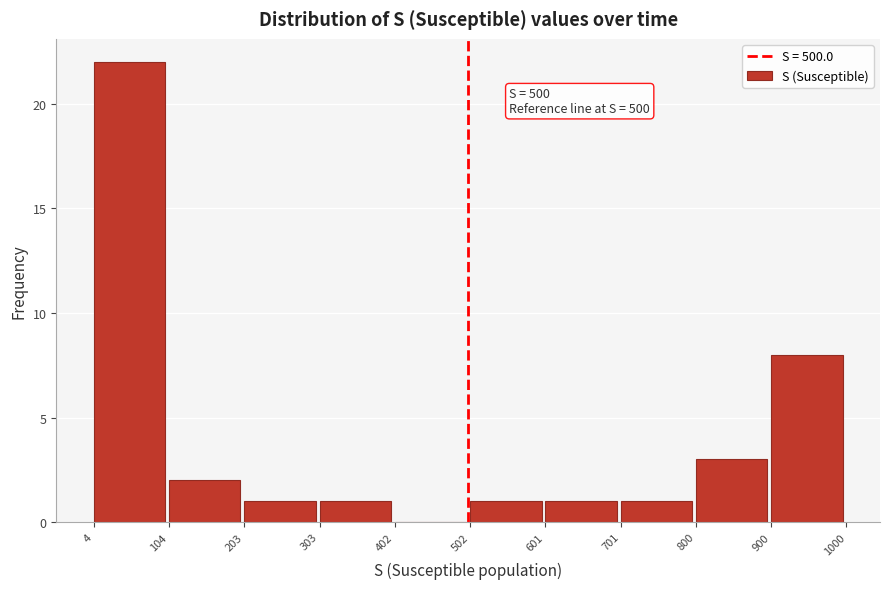

Which range on the x-axis has the tallest bar?

4 to 104